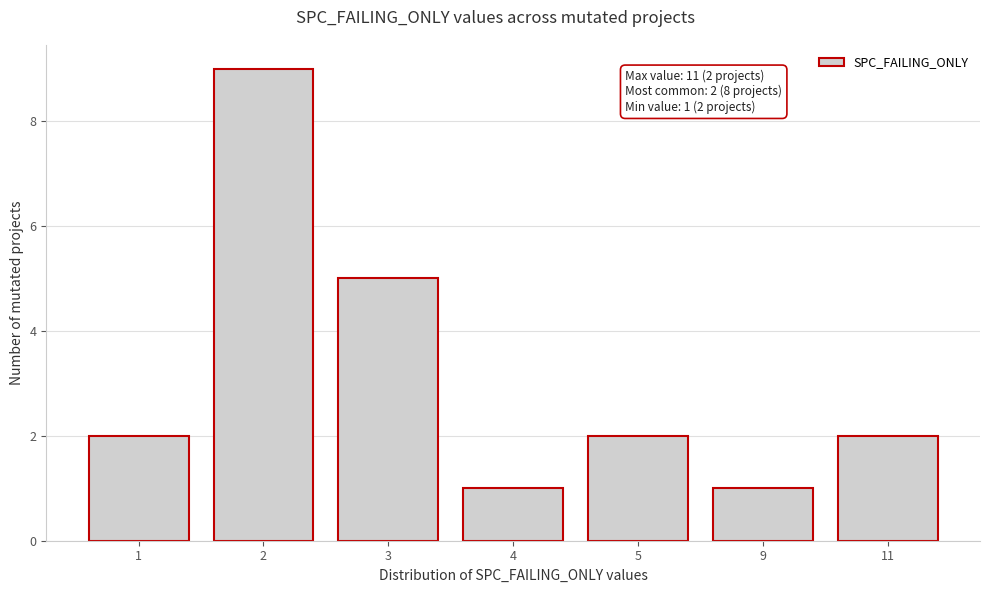

Reading left to right, what are all the values shown in this chart?

1=2	2=9	3=5	4=1	5=2	9=1	11=2